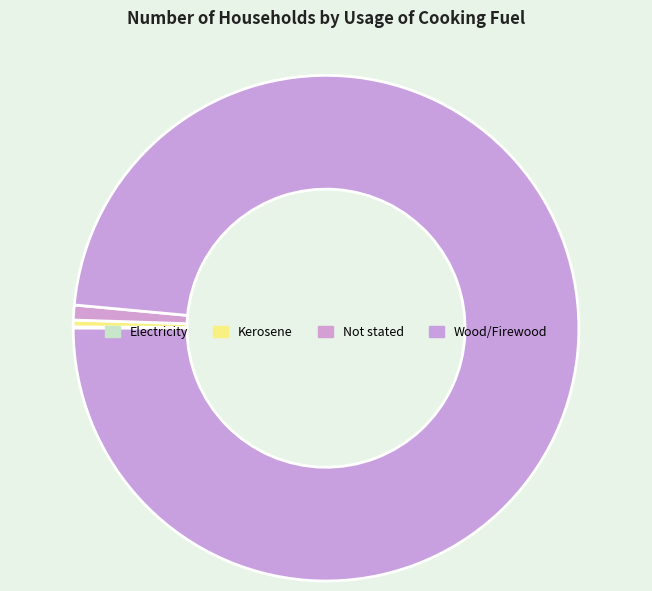

What percentage do Kerosene and Wood/Firewood together represent?

99.0%